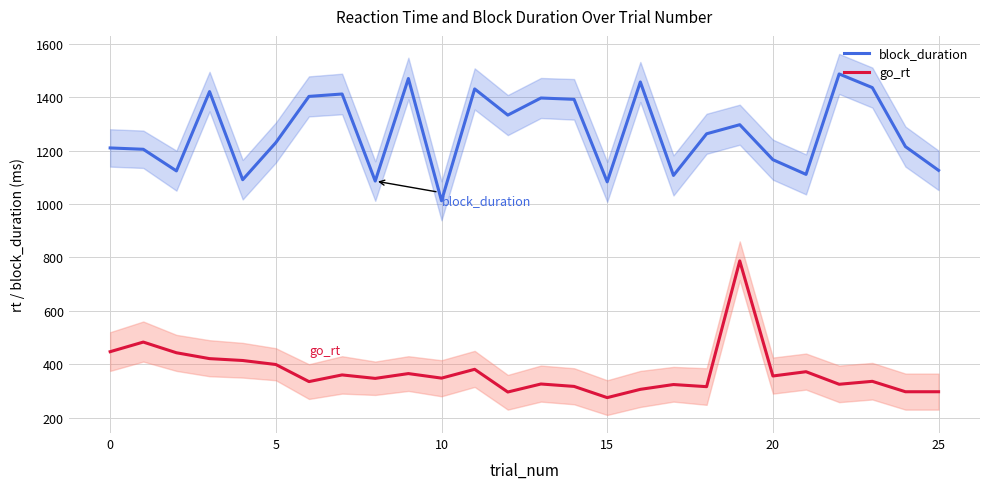

At how many categories does at least one series exceed 615?

26